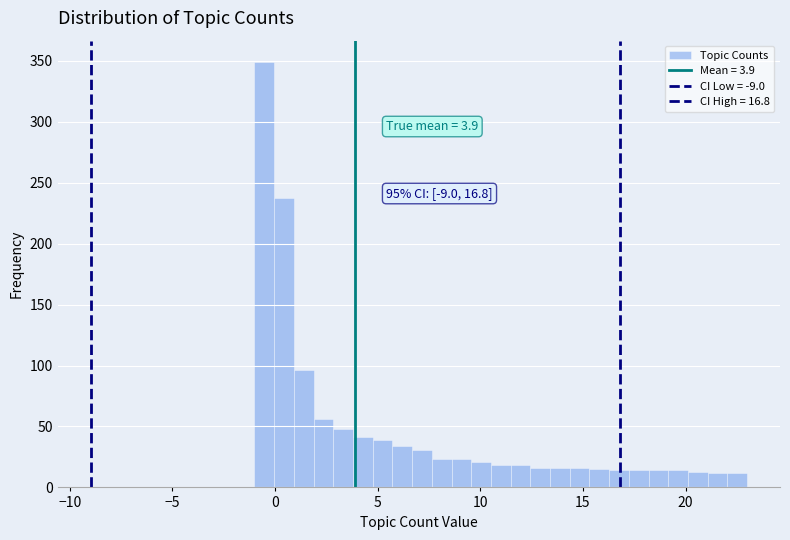

Around what value on the x-axis is the tallest bar? Give the approximate position of its centre, as read against the axis.

-0.5